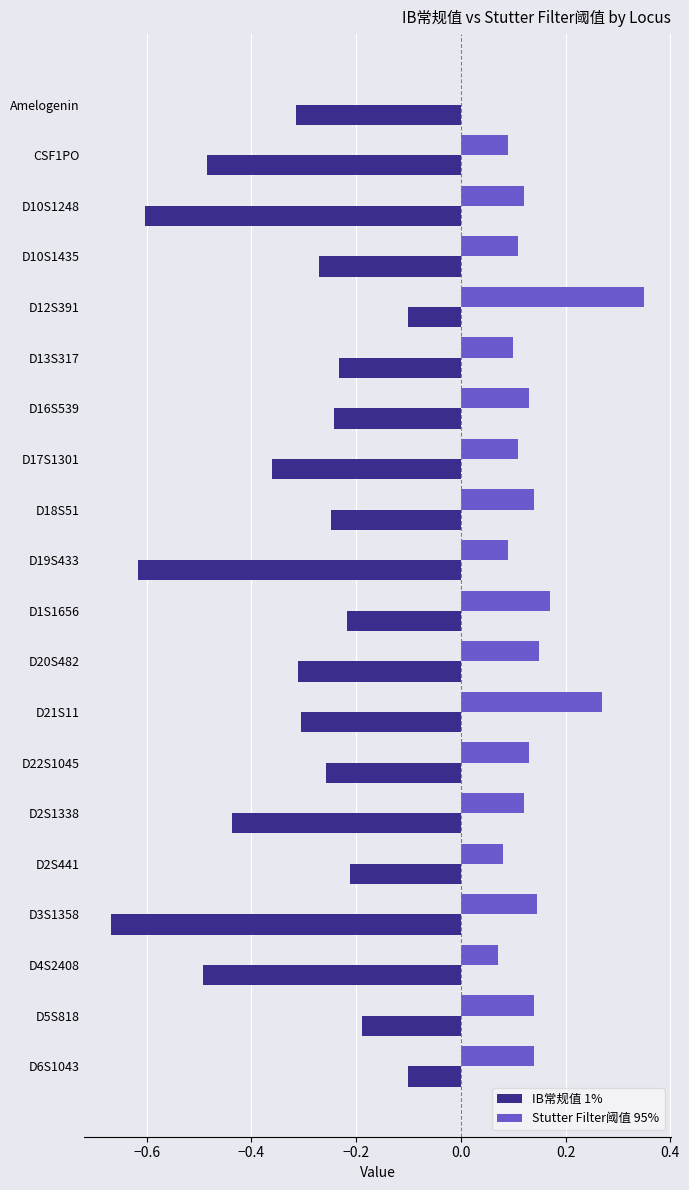

How many positive values does the Stutter Filter阈值 95% series have?

19